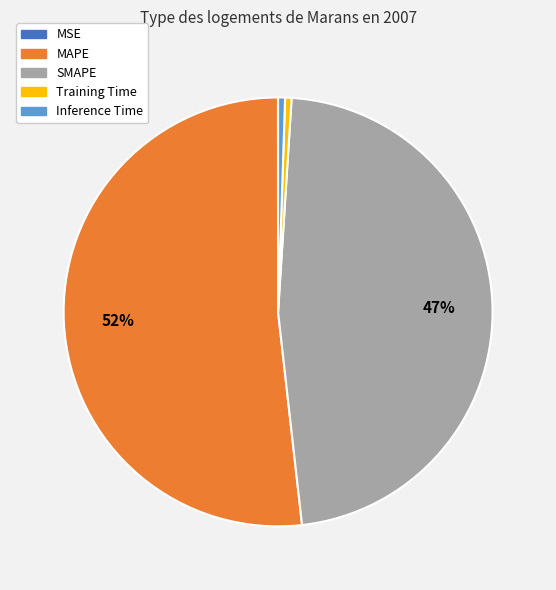

To the nearest percent, what is the combined percentage of Training Time and MAPE?

52%